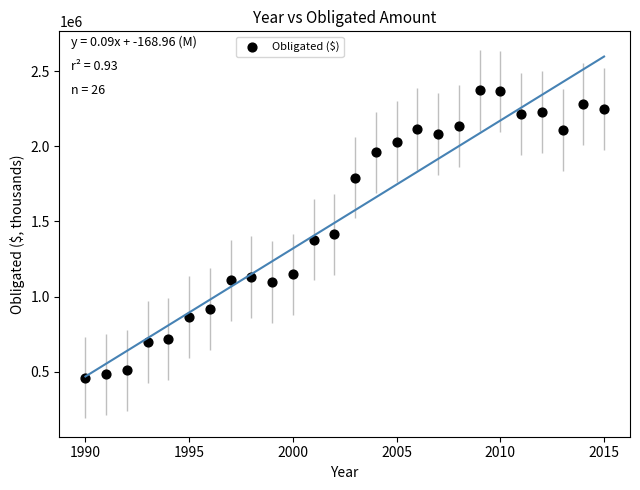

What is the range of Y values (max minus min)?

1910475